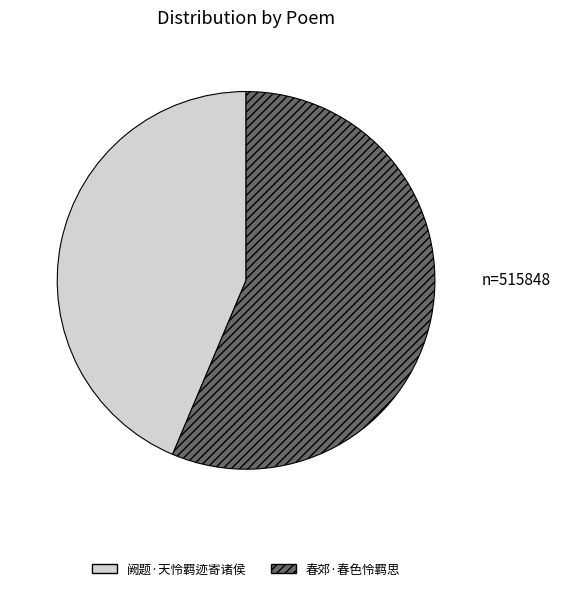

Which slice is the smallest?

阙题·天怜羁迹寄诸侯